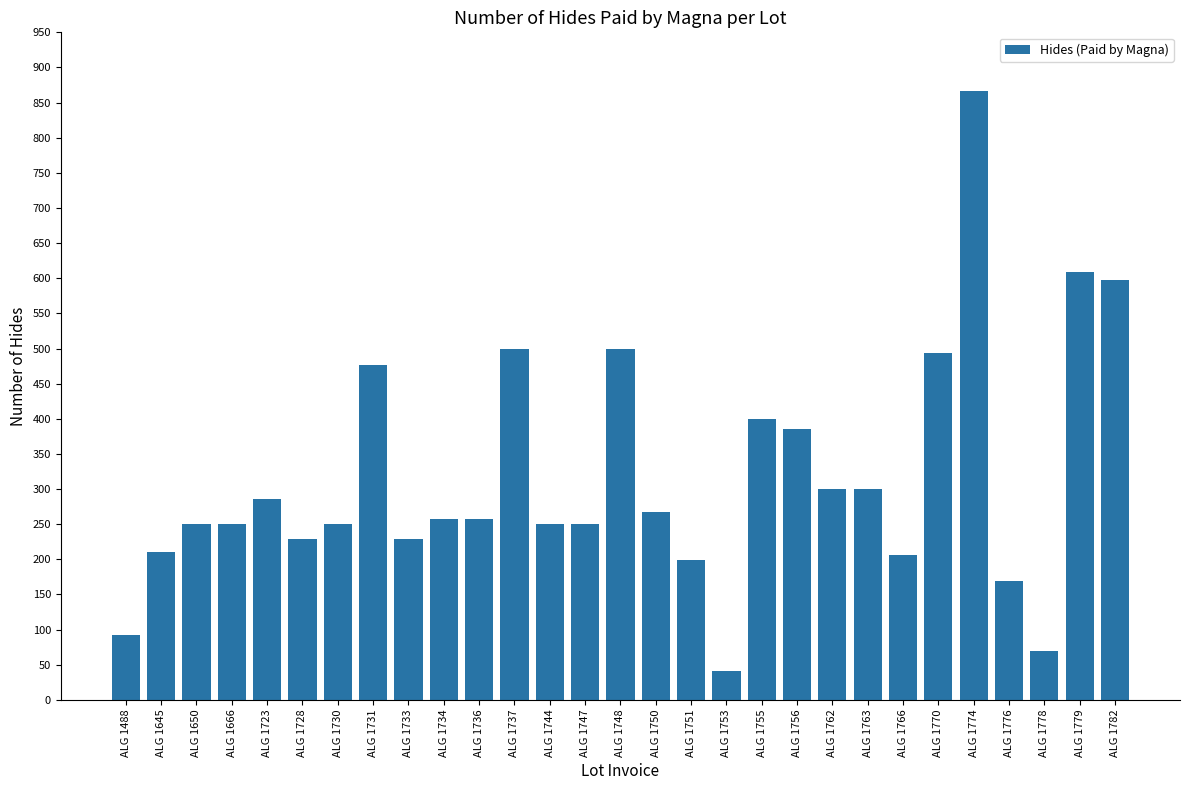

Reading right to left, extract all data points from this chart.

597	609	69	169	866	494	206	300	300	386	400	41	199	267	500	250	250	500	258	258	229	477	250	229	286	250	250	210	93